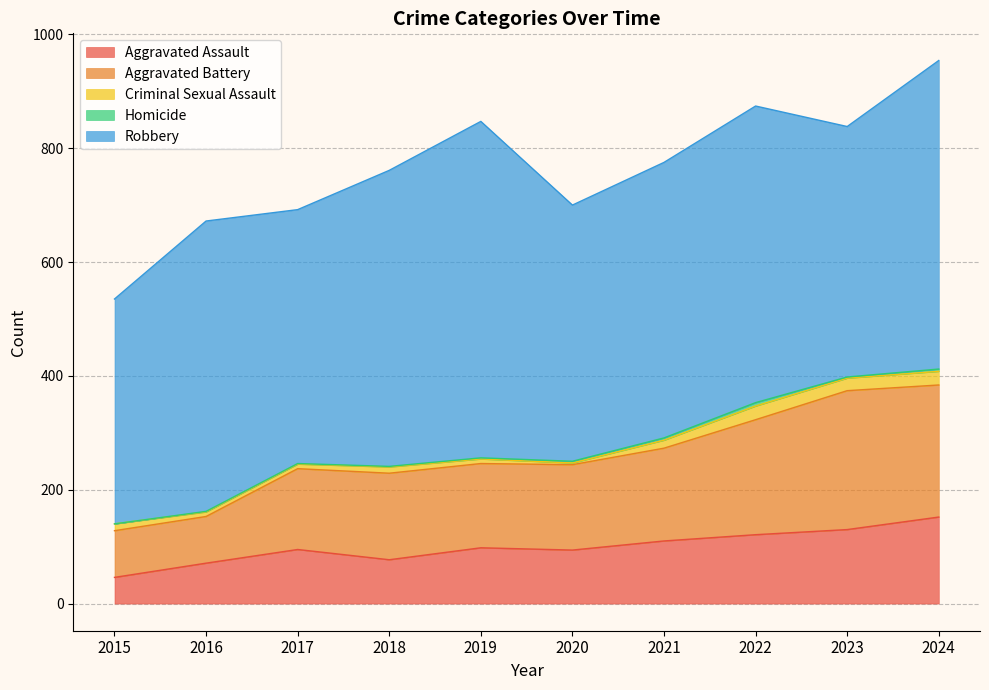

Where is the first local maximum for Aggravated Battery?

2018